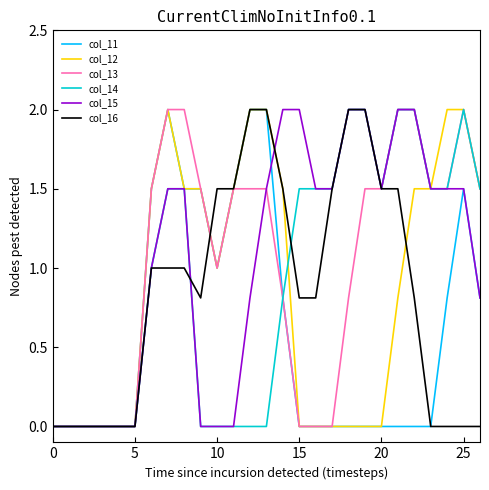

What is the maximum value for col_15?

2.0